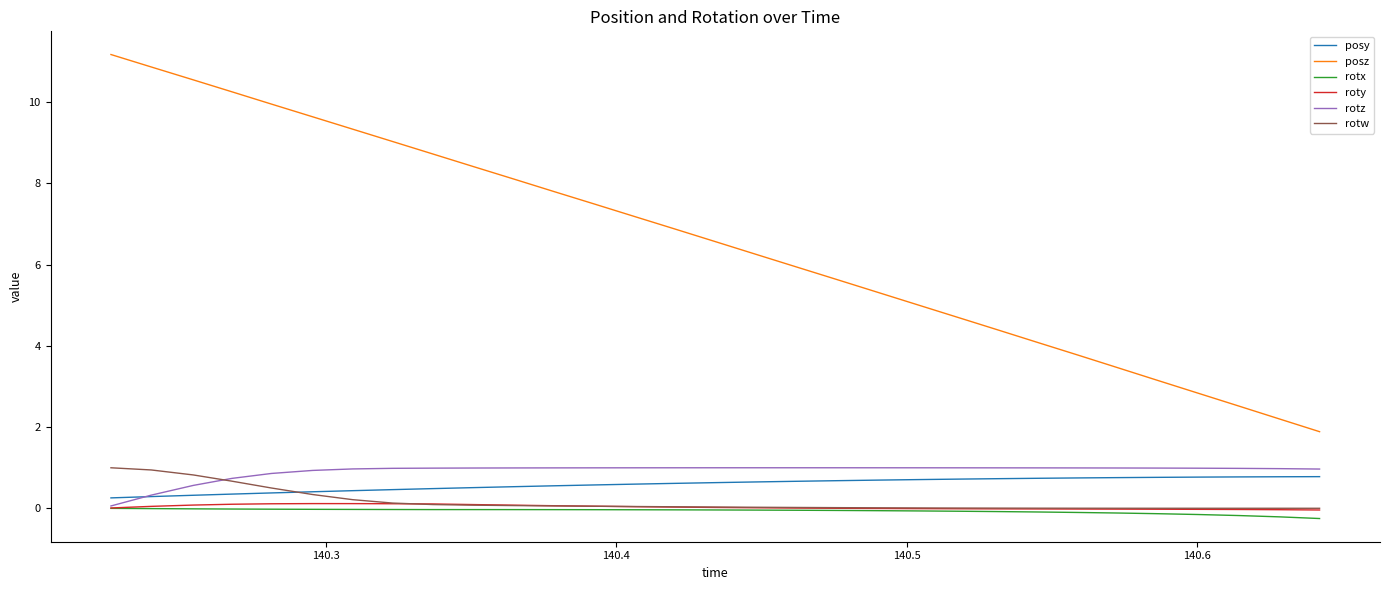

In rotw, how many points are higher than both neighbors (excluding endpoints)?

1